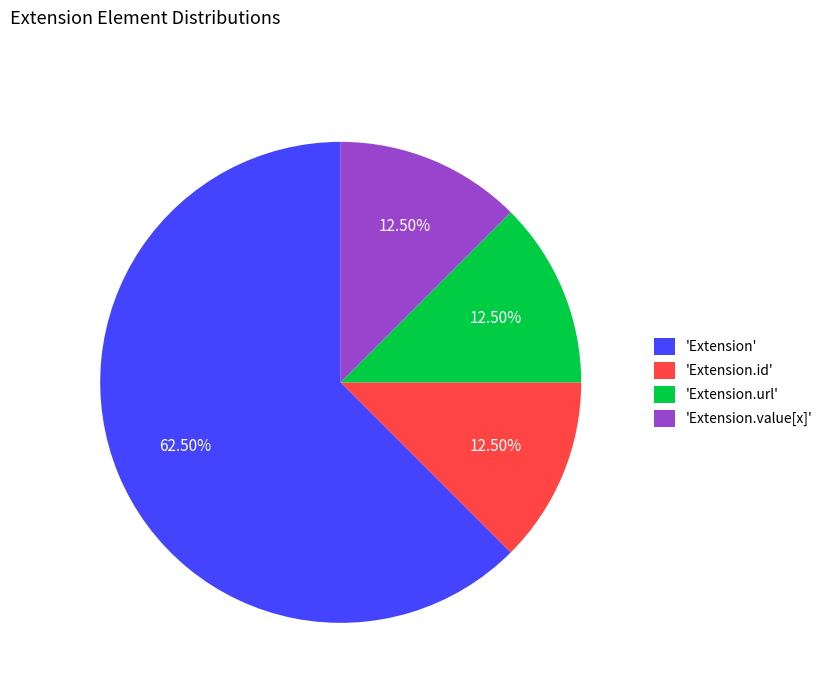

How many slices are in this pie chart?

4